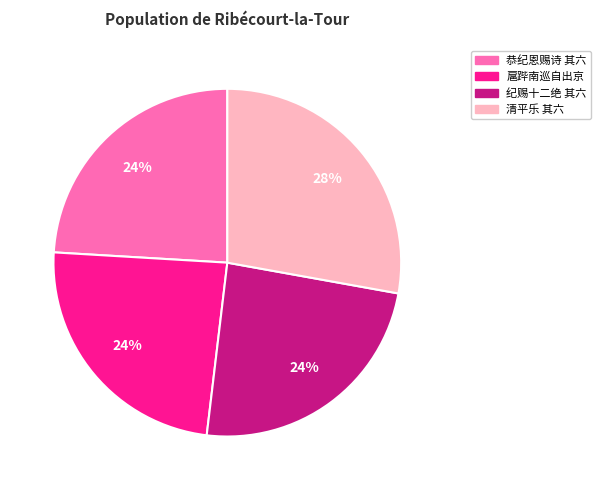

Is there a majority slice in this chart?

No